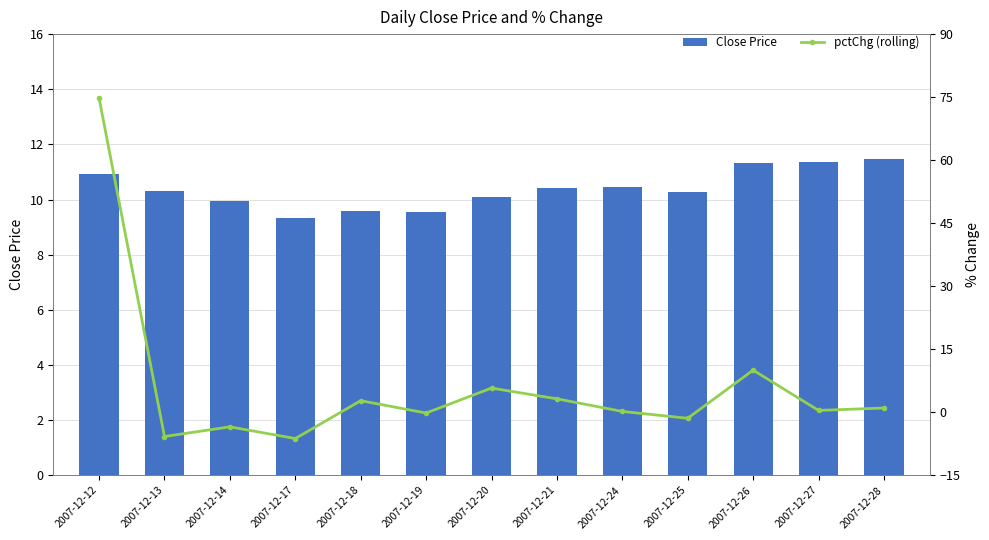

How many data points in pctChg (rolling) are less than 0?

5